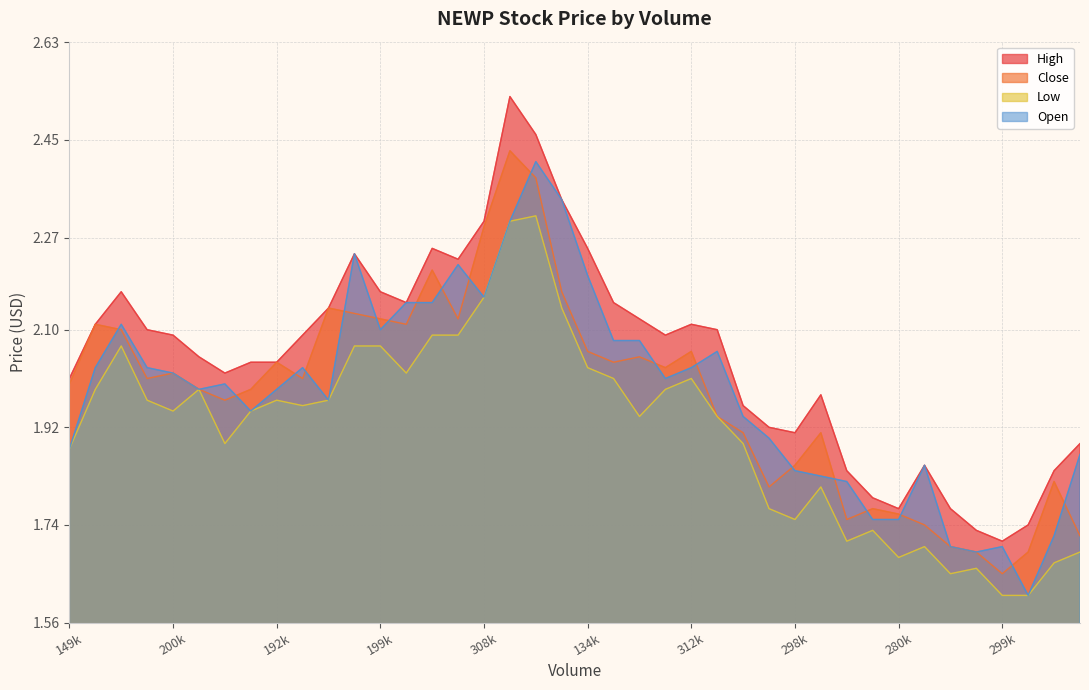

Is it true that Open equals 1.7 at 299k?

True